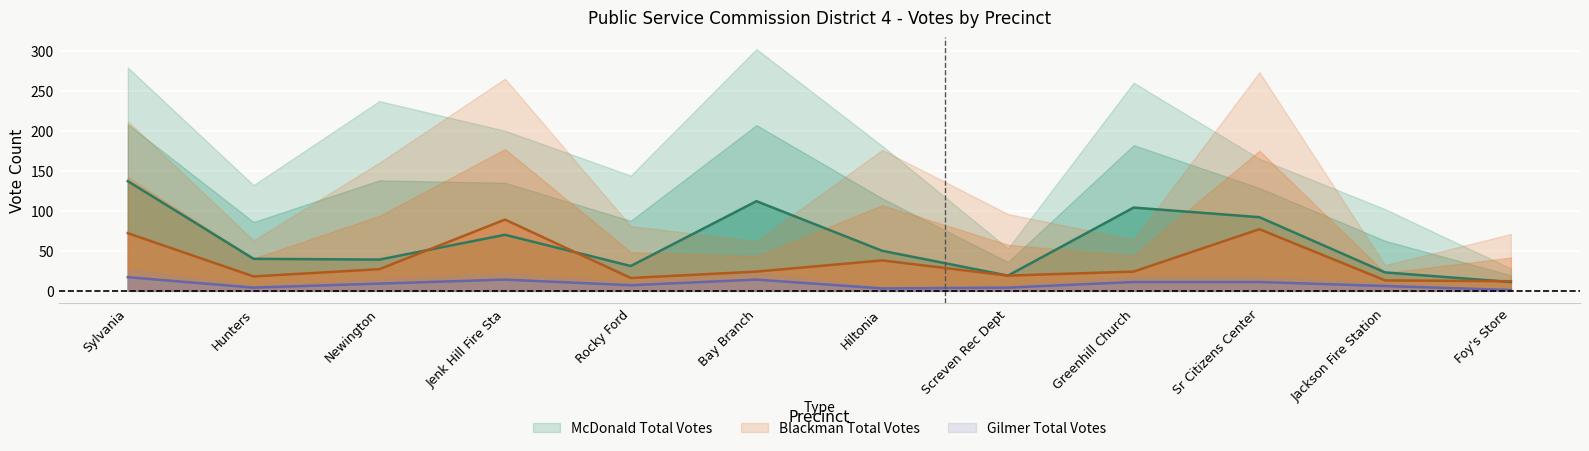

What is the sum of all Blackman Advance values?

429